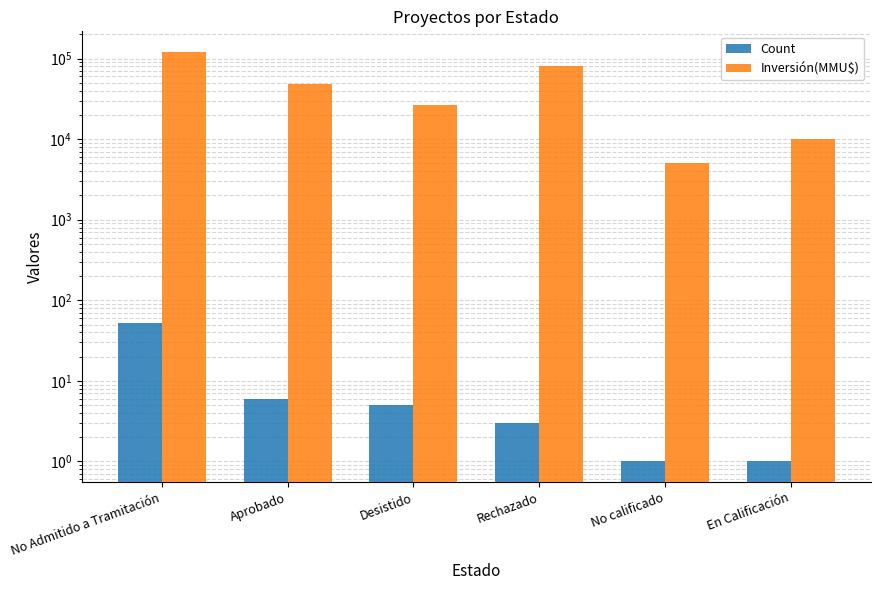

Reading left to right, extract all data points from this chart.

Count: No Admitido a Tramitación=52	Aprobado=6	Desistido=5	Rechazado=3	No calificado=1	En Calificación=1
Inversión(MMU$): No Admitido a Tramitación=121304	Aprobado=48250	Desistido=26500	Rechazado=80000	No calificado=5000	En Calificación=10000